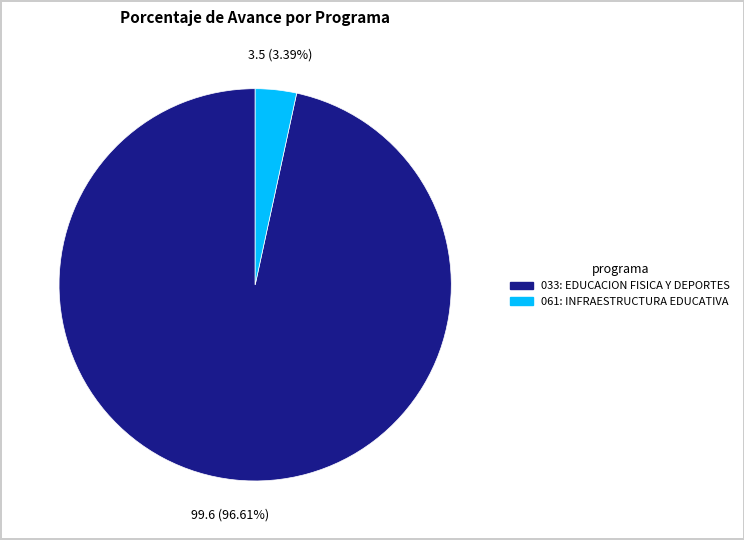

How many slices are in this pie chart?

2